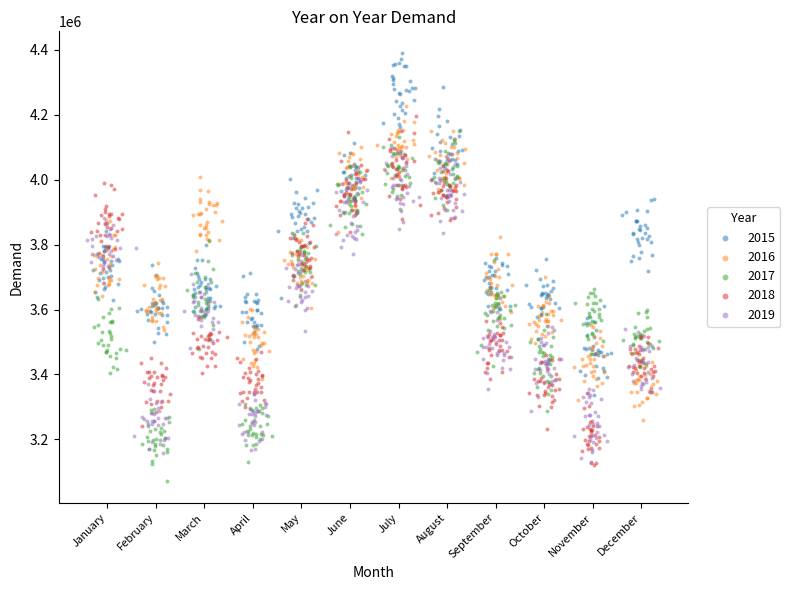

Which series contains the highest Y value?

2015